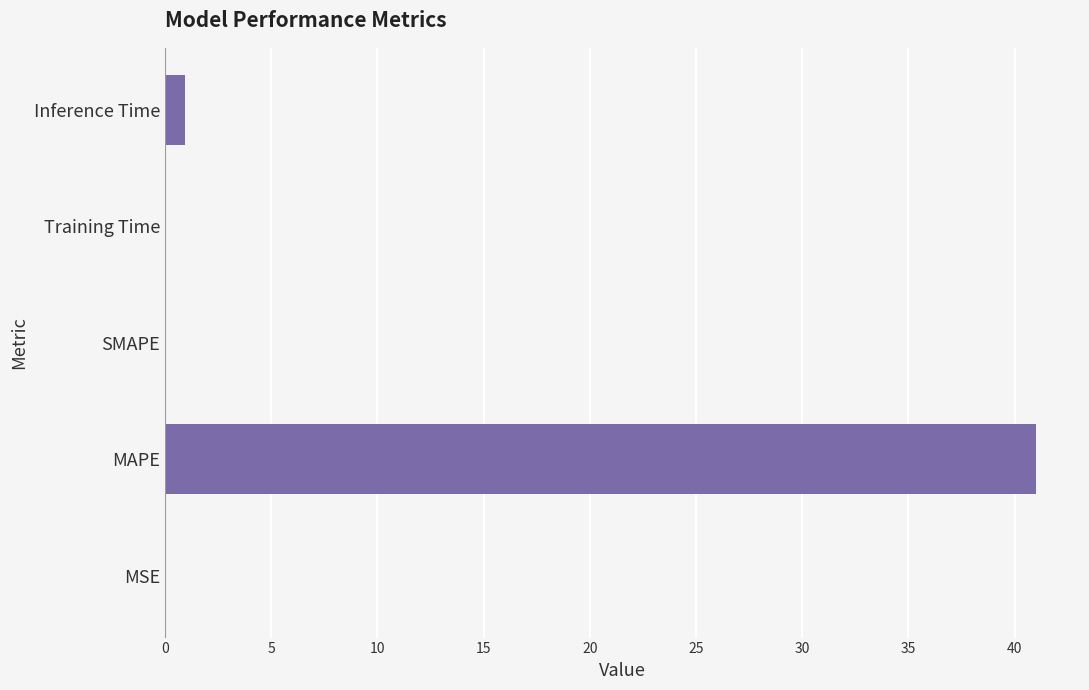

What is the sum of all values?

42.1